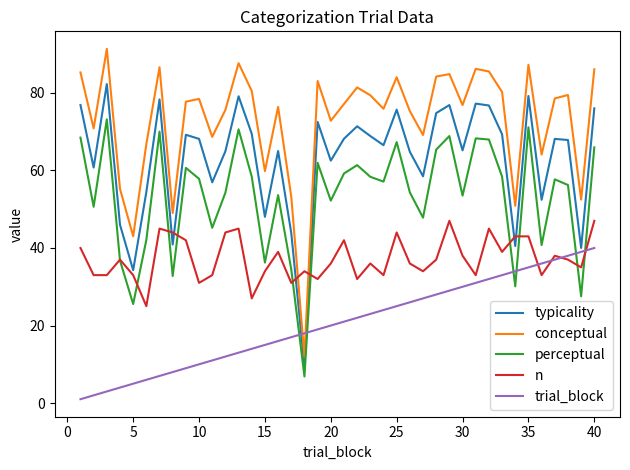

True or false: trial_block and conceptual intersect in this chart.

True